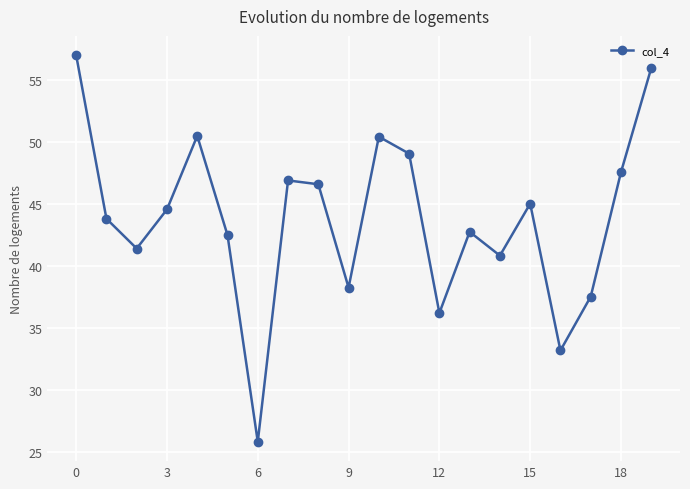

How many distinct data groups are displayed?

1